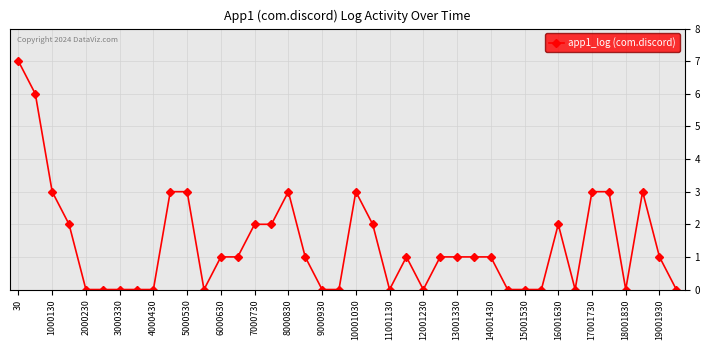

True or false: the data has more than 1 interior local peaks.

True